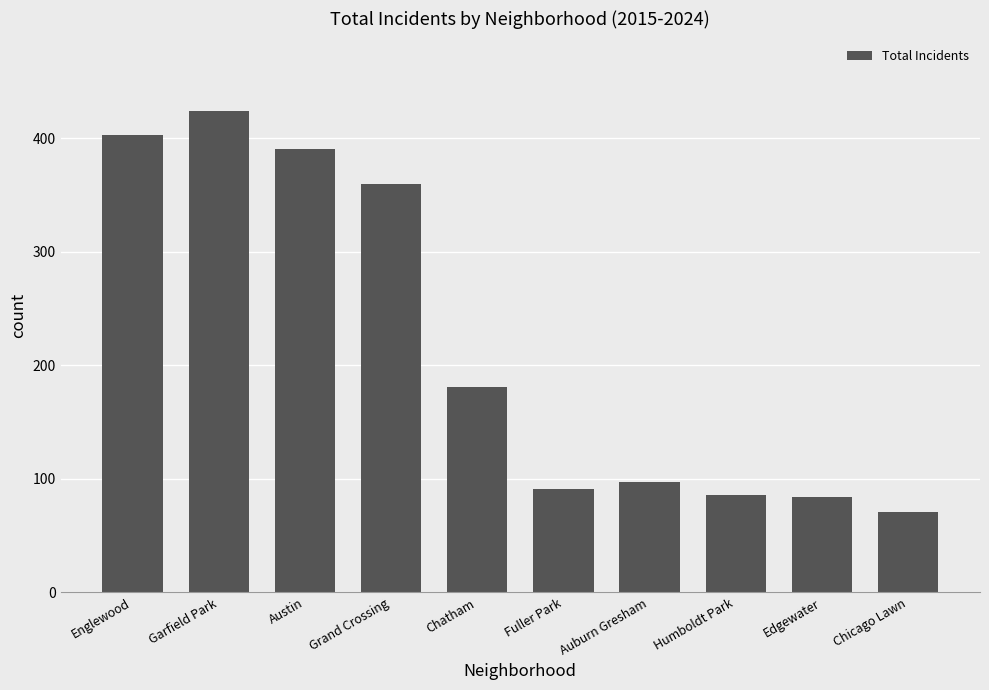

Is it true that the value at Auburn Gresham is 97?

True